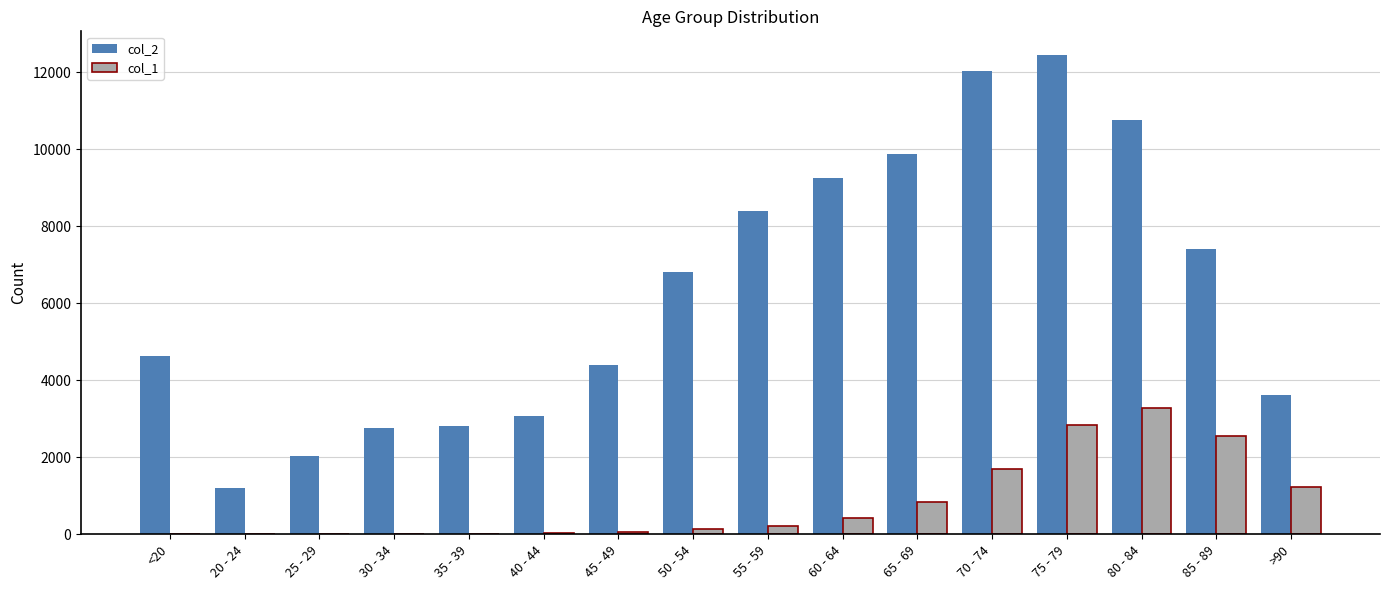

Does the chart contain stacked bars?

No